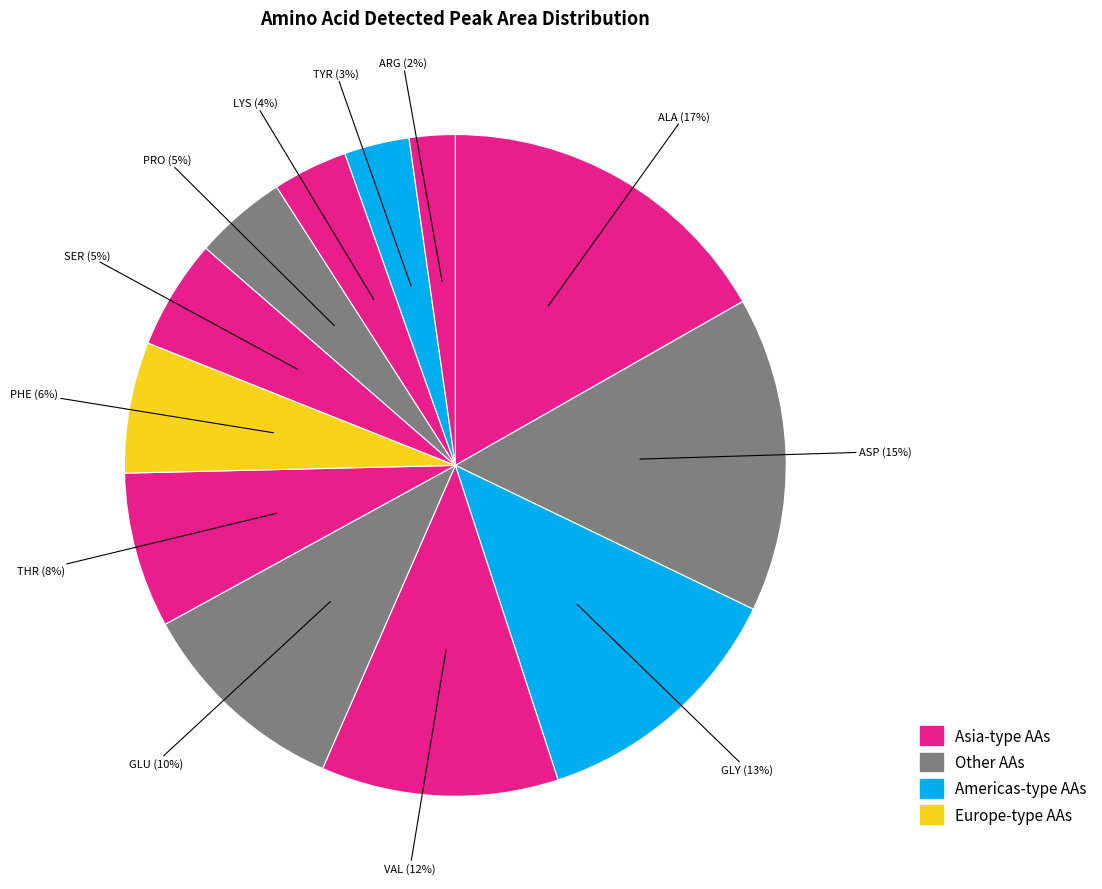

Does any single category account for the majority?

No